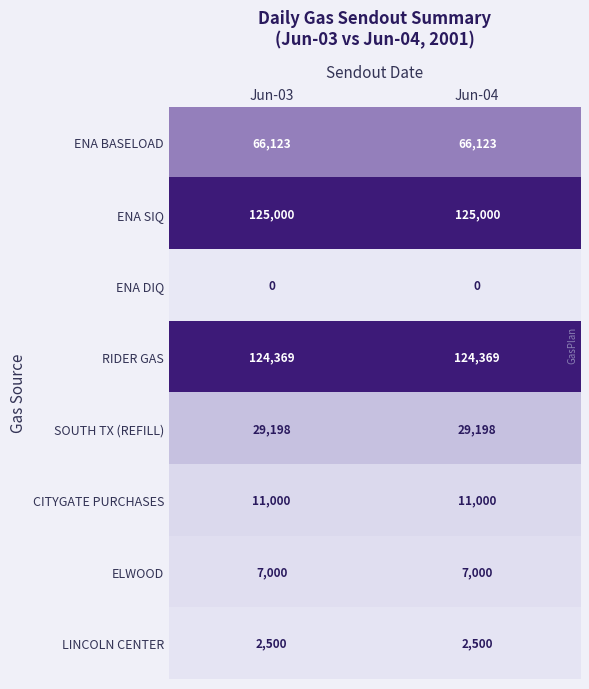

The value of CITYGATE PURCHASES at Jun-04 is 6519. True or false?

False